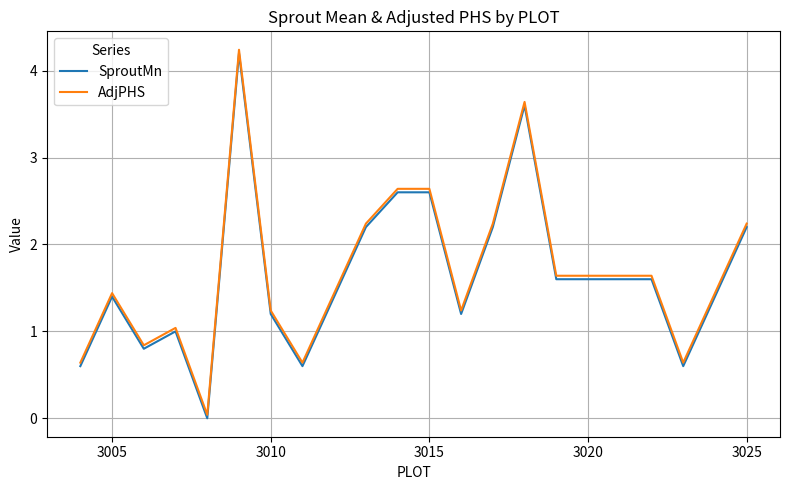

What are all the series names shown in the legend?

SproutMn, AdjPHS